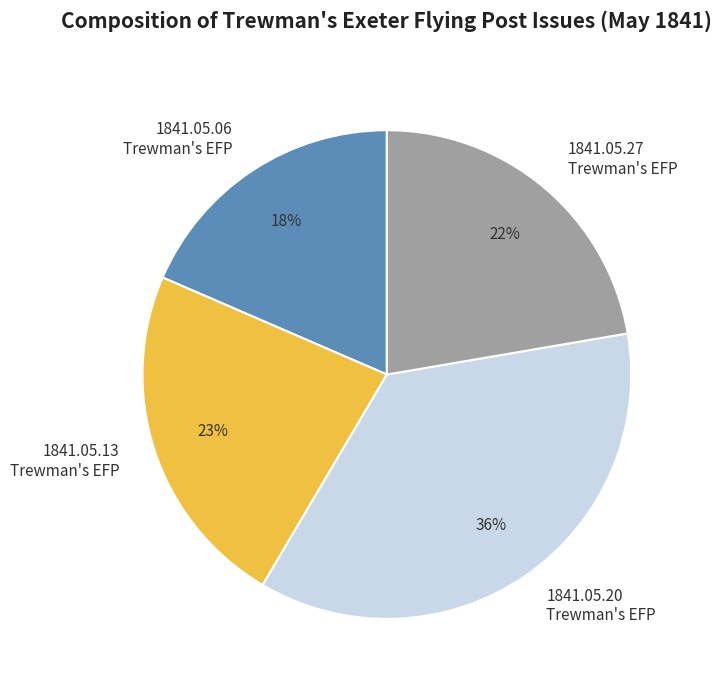

To the nearest percent, what is the difference between the largest and smallest slice percentages?

18%